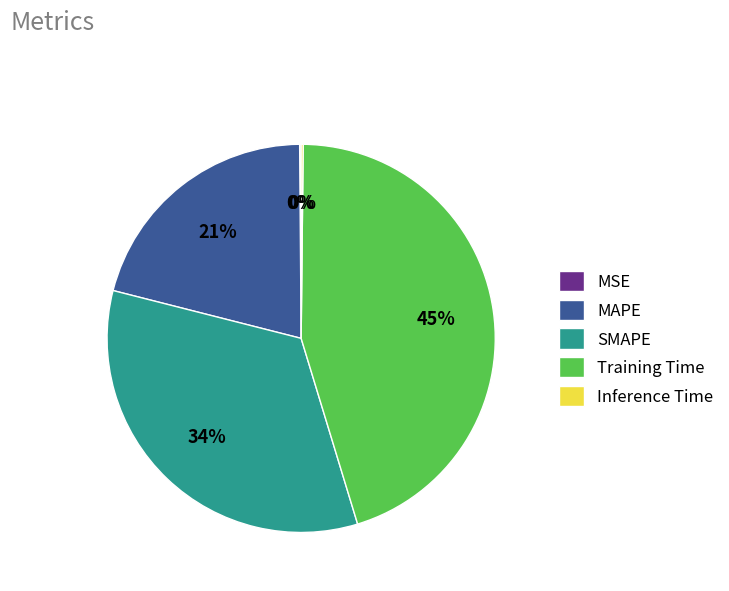

Between Training Time and MAPE, which is larger?

Training Time